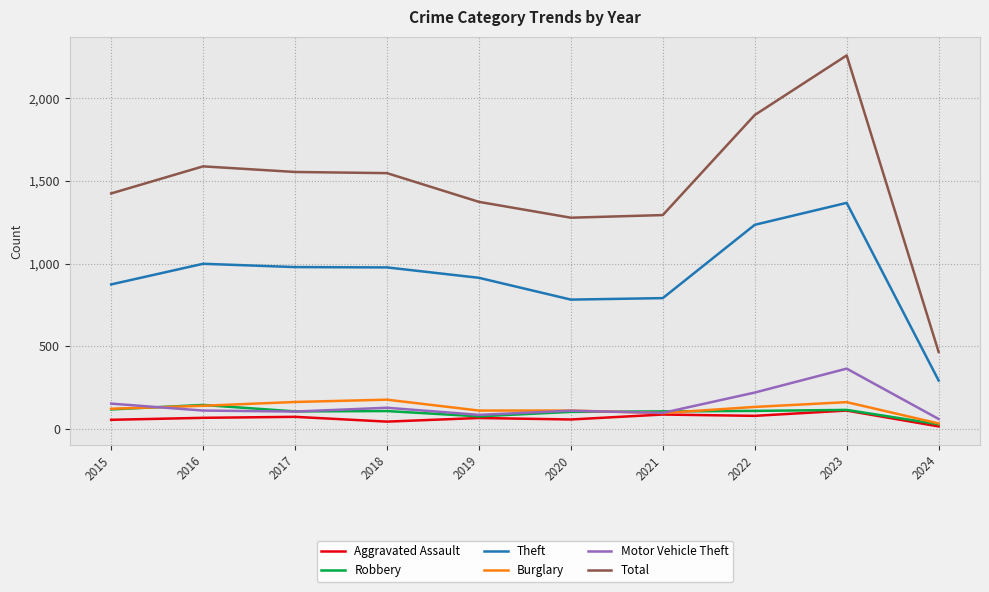

Which category has the lowest value across all series?

2024